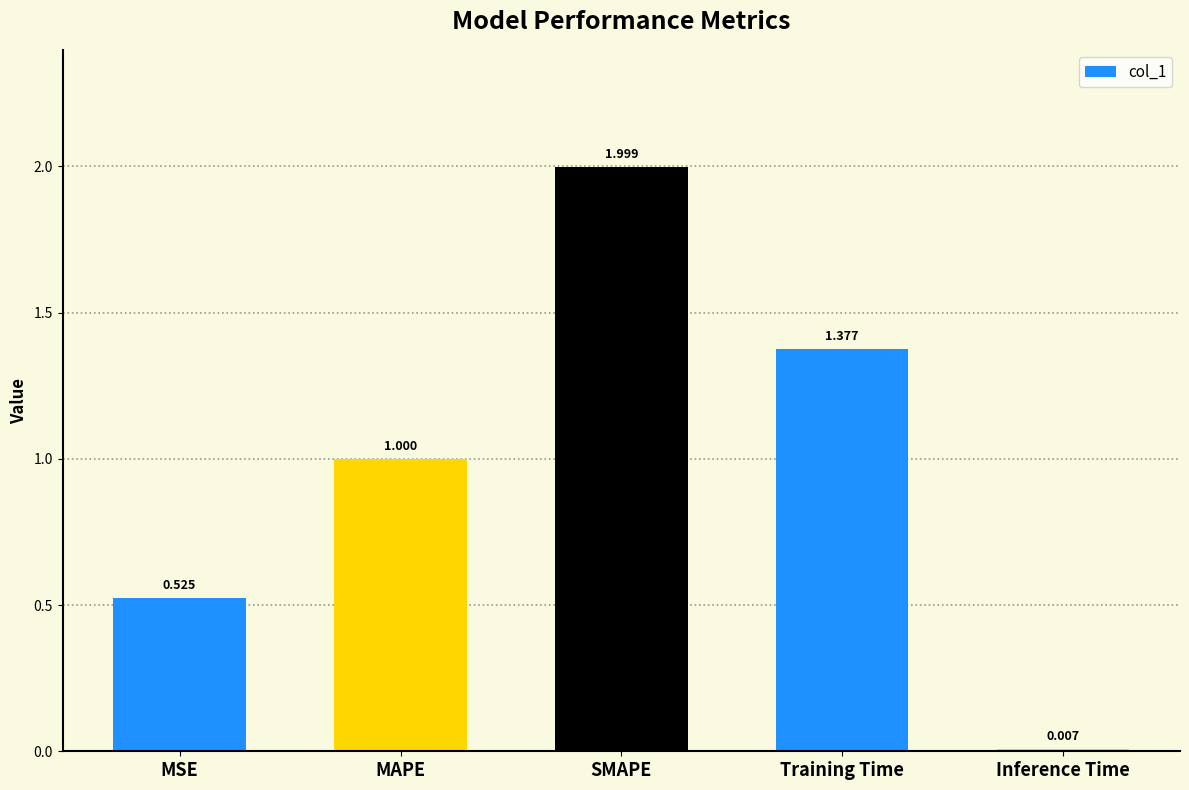

Approximately how many times larger is the value at MAPE compared to Training Time?

0.7